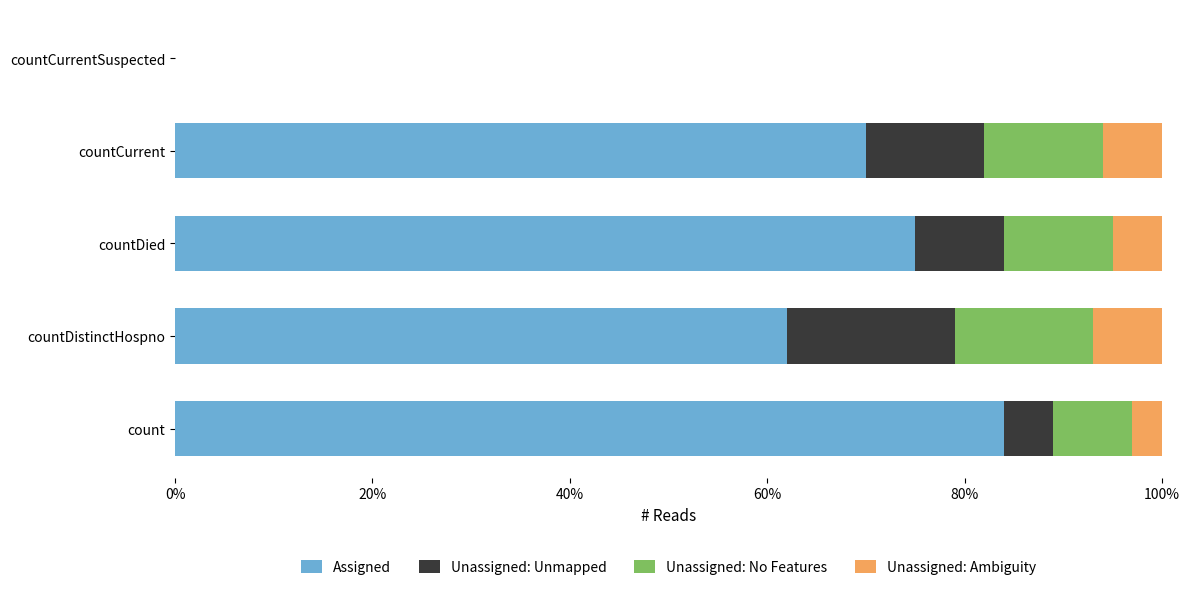

Is it true that Assigned equals 75 at countDied?

True